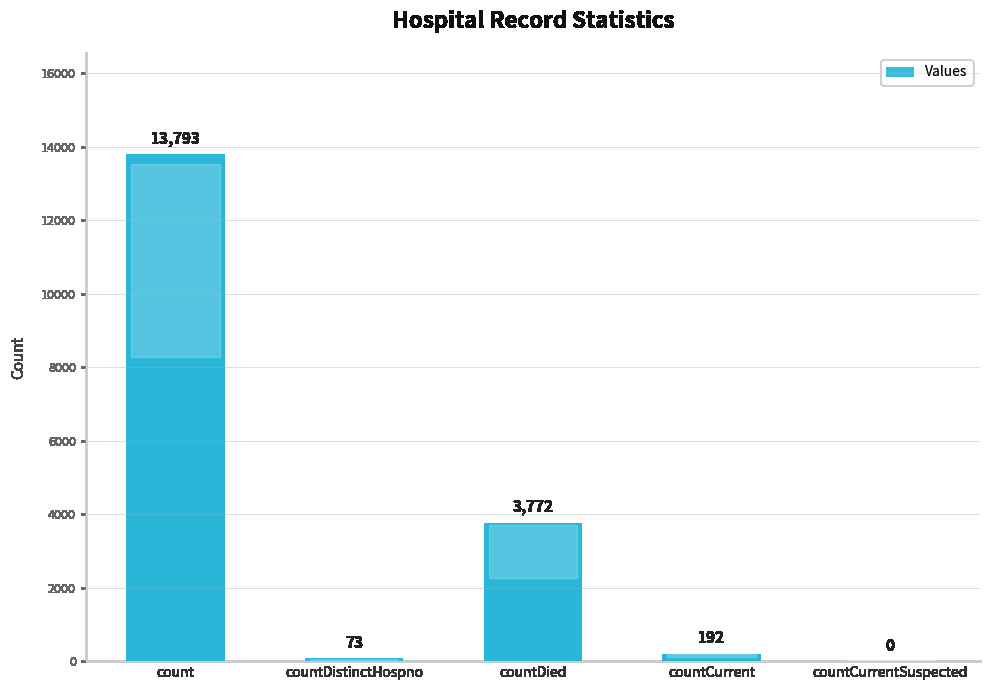

Reading left to right, list all the values displayed in this chart.

count=13793	countDistinctHospno=73	countDied=3772	countCurrent=192	countCurrentSuspected=0